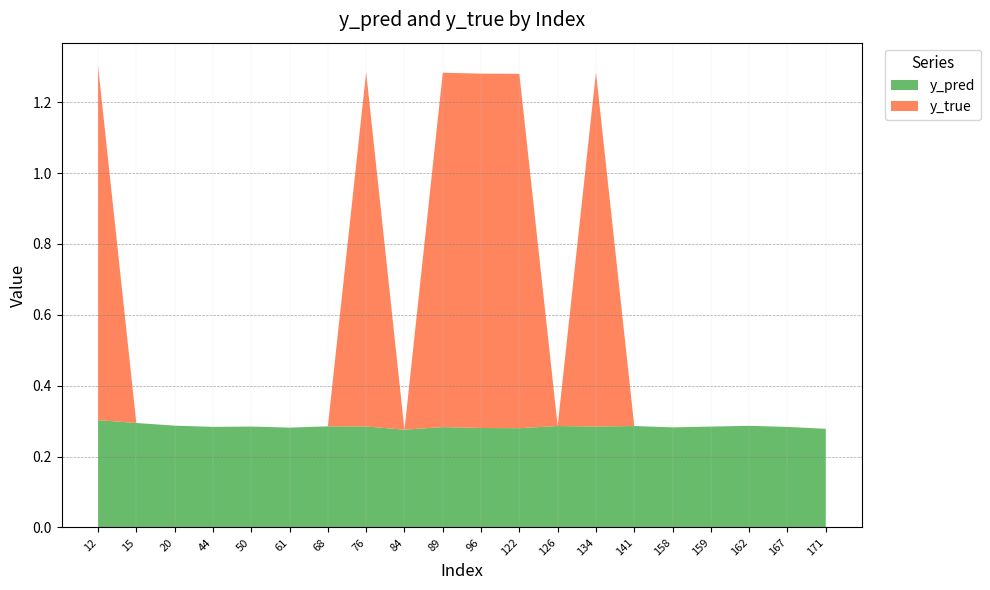

Reading left to right, extract all data points from this chart.

y_pred: 0.3	0.3	0.3	0.3	0.3	0.3	0.3	0.3	0.3	0.3	0.3	0.3	0.3	0.3	0.3	0.3	0.3	0.3	0.3	0.3
y_true: 1.0	0.0	0.0	0.0	0.0	0.0	0.0	1.0	0.0	1.0	1.0	1.0	0.0	1.0	0.0	0.0	0.0	0.0	0.0	0.0